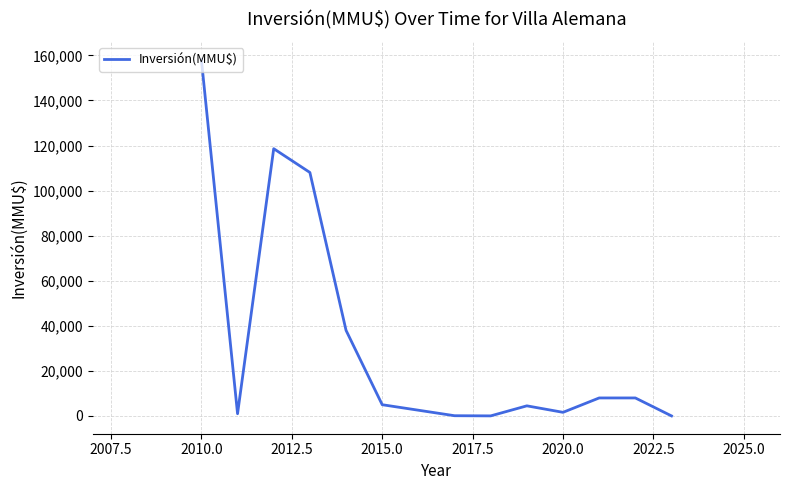

What is the greatest value displayed?

158106